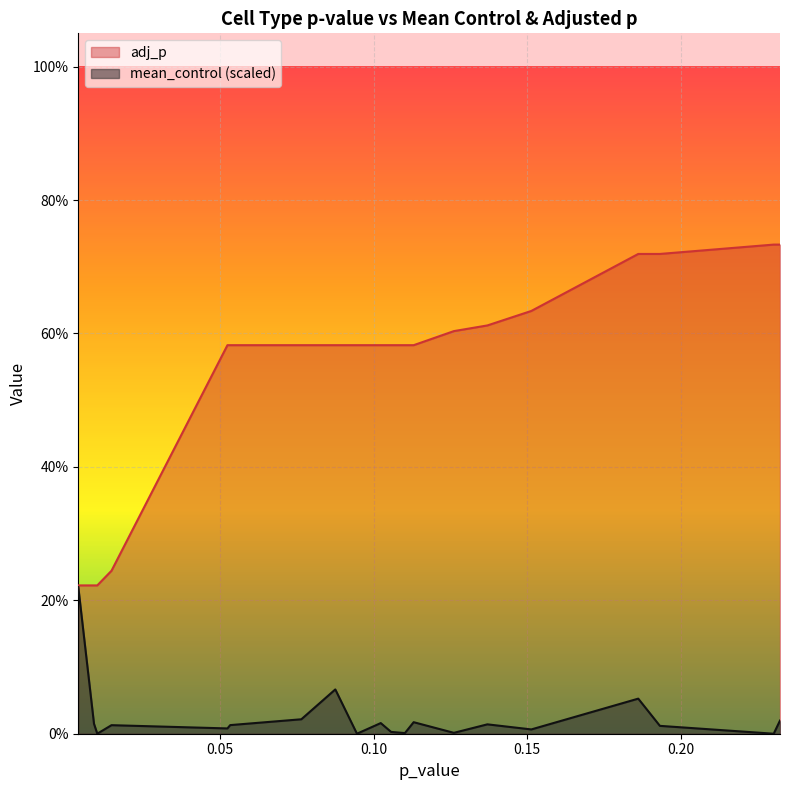

How many lines are shown in the chart?

2